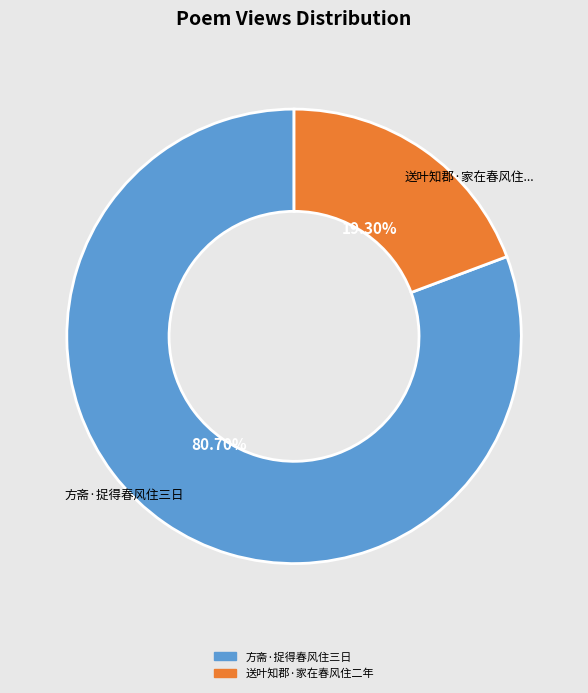

To the nearest percent, what is the average slice percentage?

50%